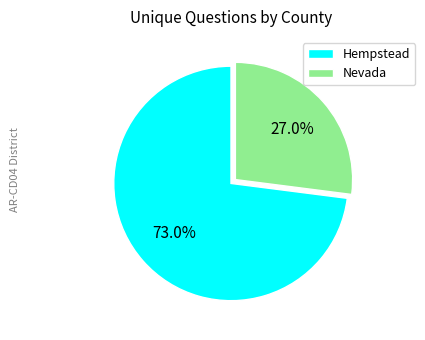

What is the majority slice?

Hempstead